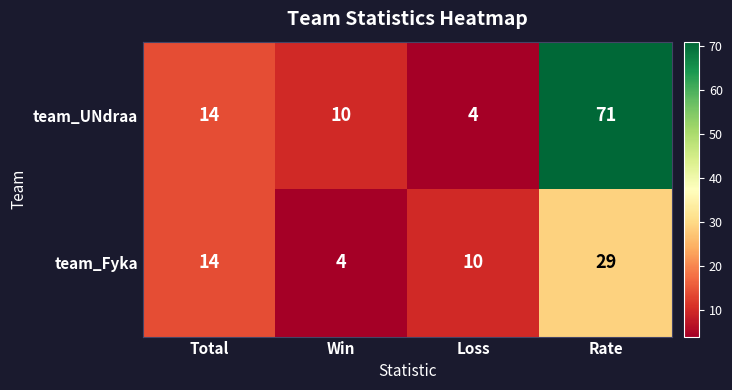

What is the approximate value of team_Fyka at Win, to the nearest 5?

5